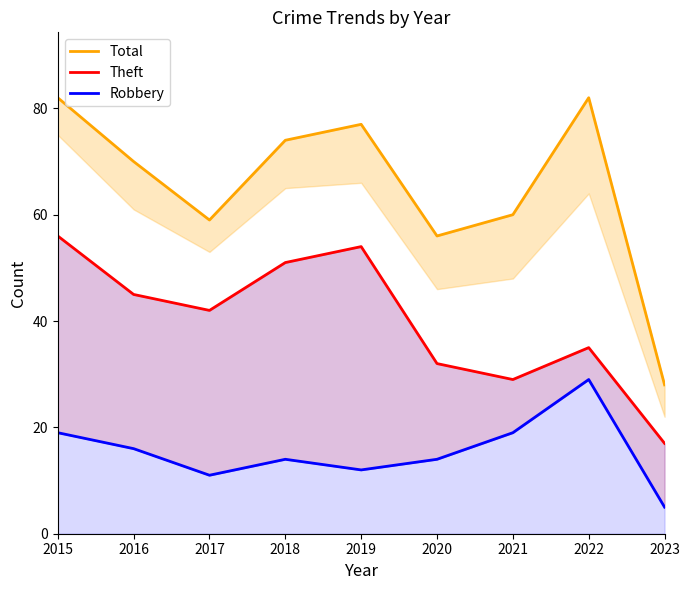

The Robbery series shows 10 at 2021. True or false?

False